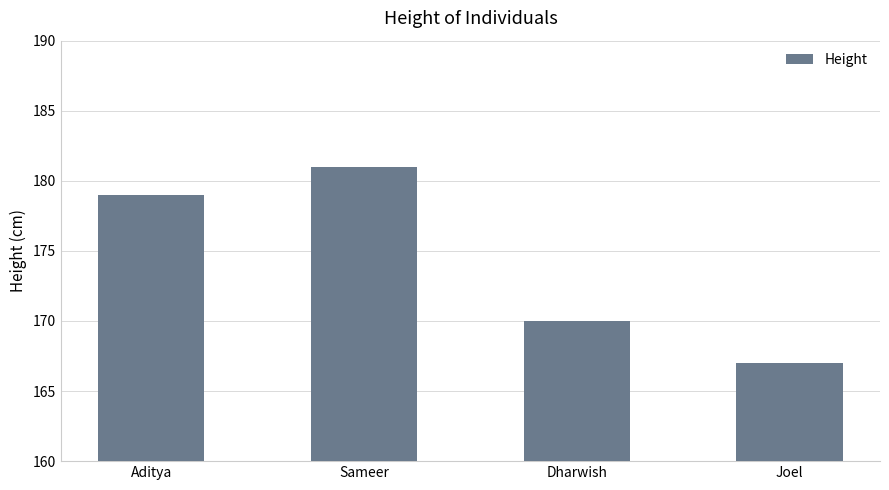

What is the sum of all values?

697